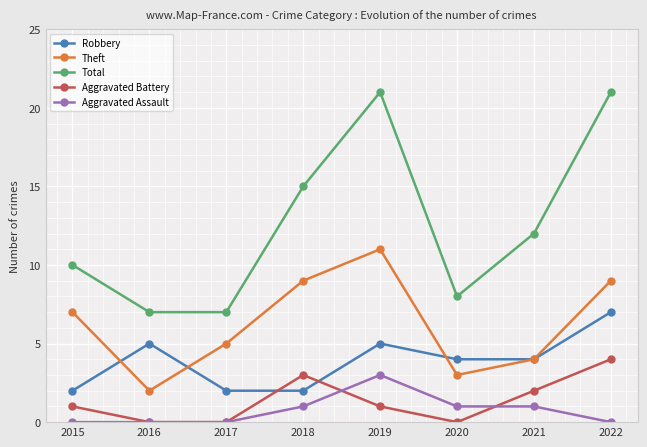

True or false: Aggravated Assault and Aggravated Battery intersect in this chart.

True